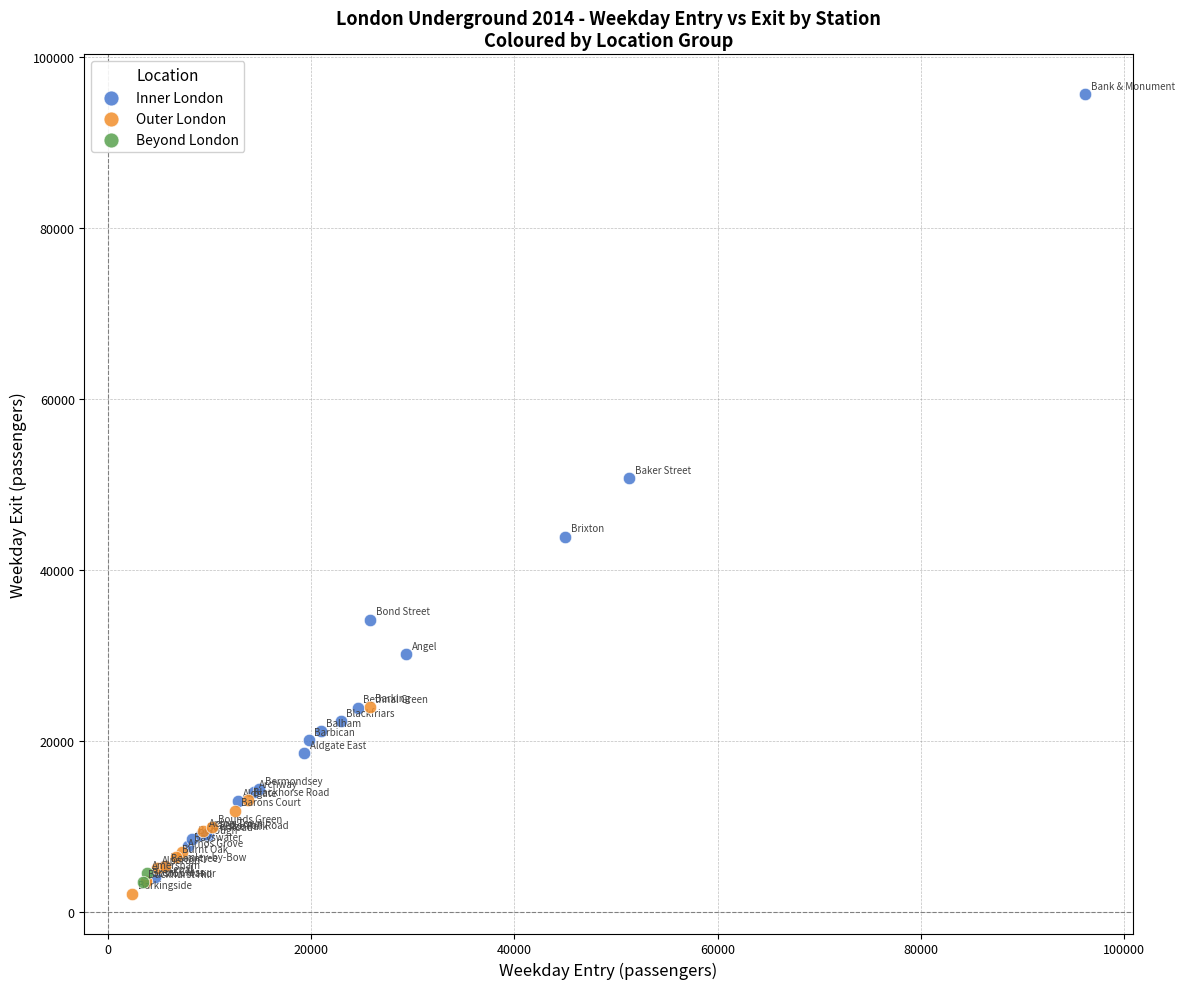

What are all the series names shown in the legend?

Inner London, Outer London, Beyond London